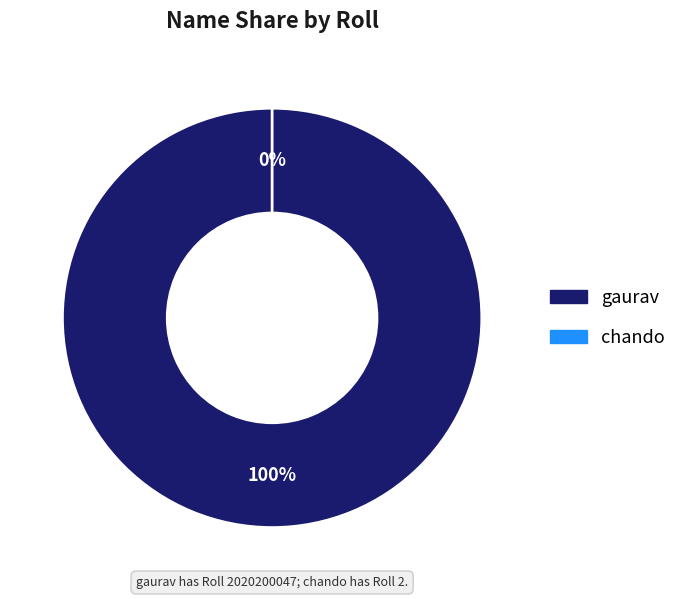

Rank the categories by value from highest to lowest.

gaurav, chando